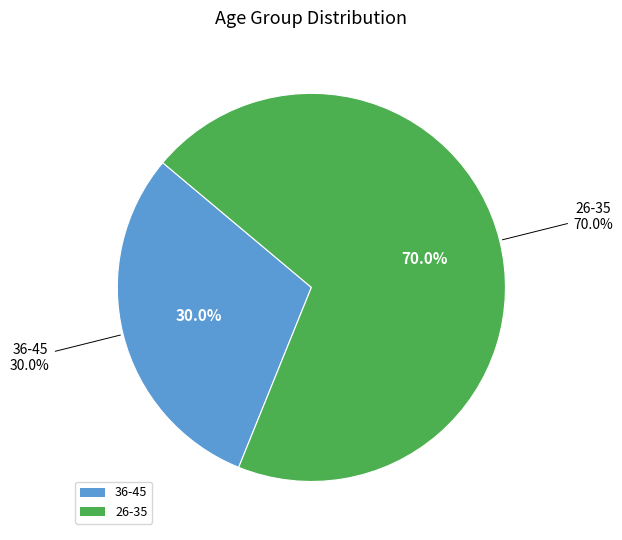

Count the number of slices in the pie.

2